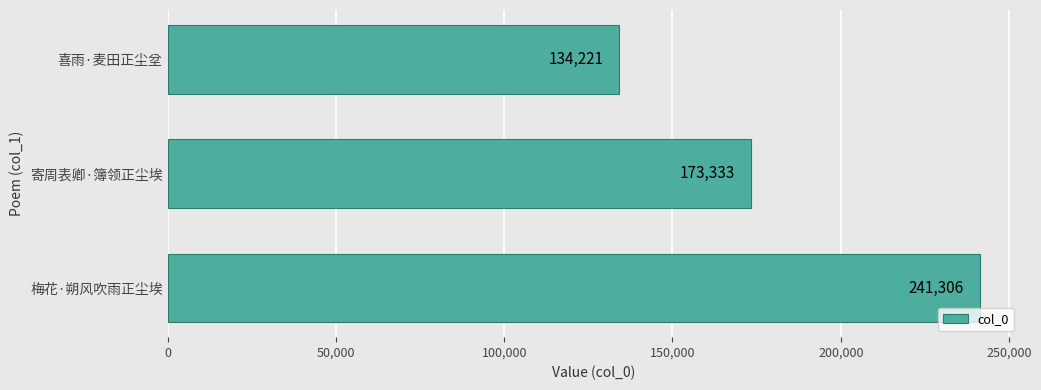

What is the average value?

182953